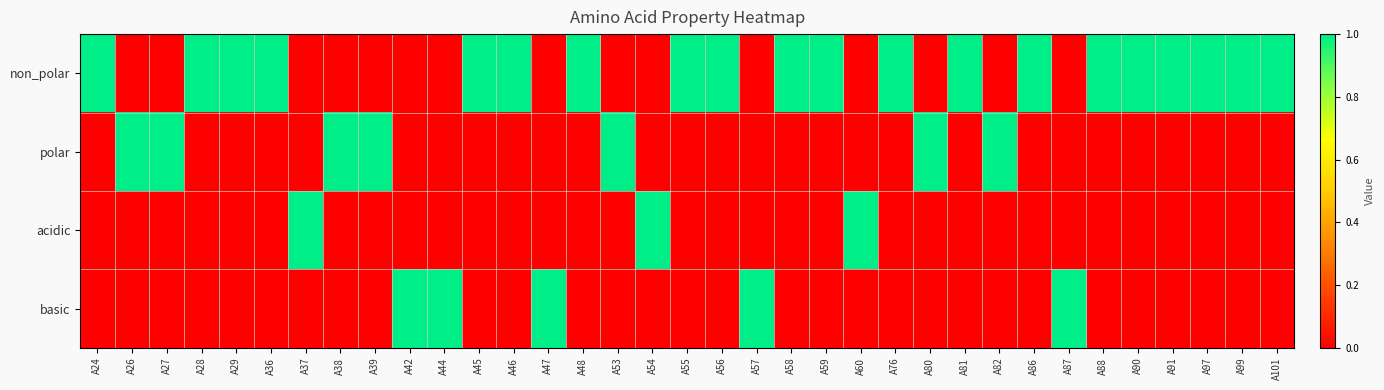

Reading left to right, what are all the values shown in this chart?

non_polar: A24=1	A26=0	A27=0	A28=1	A29=1	A36=1	A37=0	A38=0	A39=0	A42=0	A44=0	A45=1	A46=1	A47=0	A48=1	A53=0	A54=0	A55=1	A56=1	A57=0	A58=1	A59=1	A60=0	A76=1	A80=0	A81=1	A82=0	A86=1	A87=0	A88=1	A90=1	A91=1	A97=1	A99=1	A101=1
polar: A24=0	A26=1	A27=1	A28=0	A29=0	A36=0	A37=0	A38=1	A39=1	A42=0	A44=0	A45=0	A46=0	A47=0	A48=0	A53=1	A54=0	A55=0	A56=0	A57=0	A58=0	A59=0	A60=0	A76=0	A80=1	A81=0	A82=1	A86=0	A87=0	A88=0	A90=0	A91=0	A97=0	A99=0	A101=0
acidic: A24=0	A26=0	A27=0	A28=0	A29=0	A36=0	A37=1	A38=0	A39=0	A42=0	A44=0	A45=0	A46=0	A47=0	A48=0	A53=0	A54=1	A55=0	A56=0	A57=0	A58=0	A59=0	A60=1	A76=0	A80=0	A81=0	A82=0	A86=0	A87=0	A88=0	A90=0	A91=0	A97=0	A99=0	A101=0
basic: A24=0	A26=0	A27=0	A28=0	A29=0	A36=0	A37=0	A38=0	A39=0	A42=1	A44=1	A45=0	A46=0	A47=1	A48=0	A53=0	A54=0	A55=0	A56=0	A57=1	A58=0	A59=0	A60=0	A76=0	A80=0	A81=0	A82=0	A86=0	A87=1	A88=0	A90=0	A91=0	A97=0	A99=0	A101=0